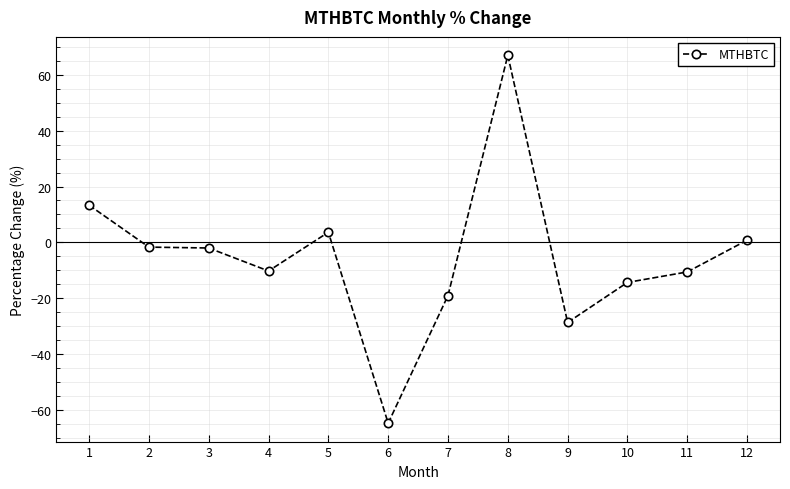

The value at 11 is -10.6. True or false?

True